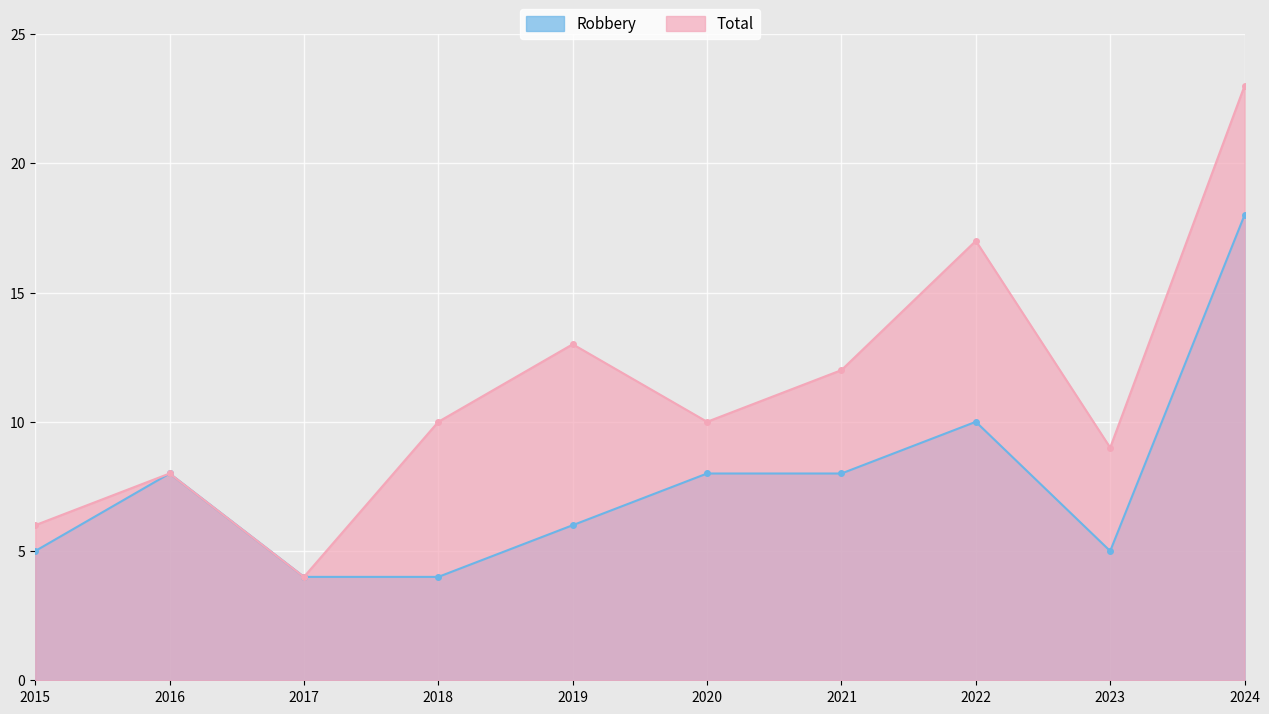

How many data points in Robbery are less than 8?

5